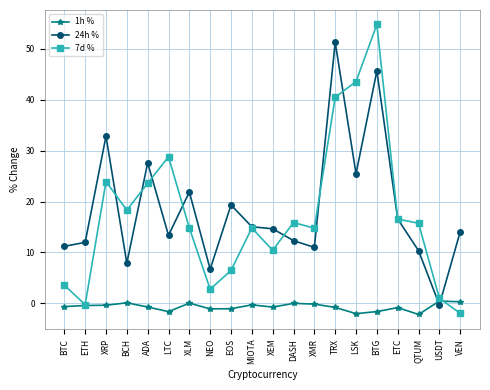

Is it true that 7d % equals 40.5 at TRX?

True